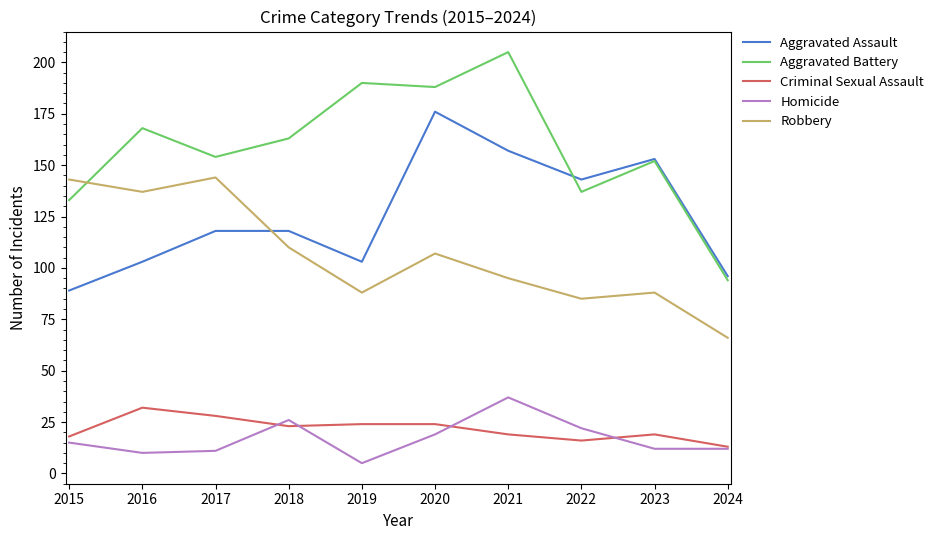

True or false: Homicide and Aggravated Battery cross at least once.

False